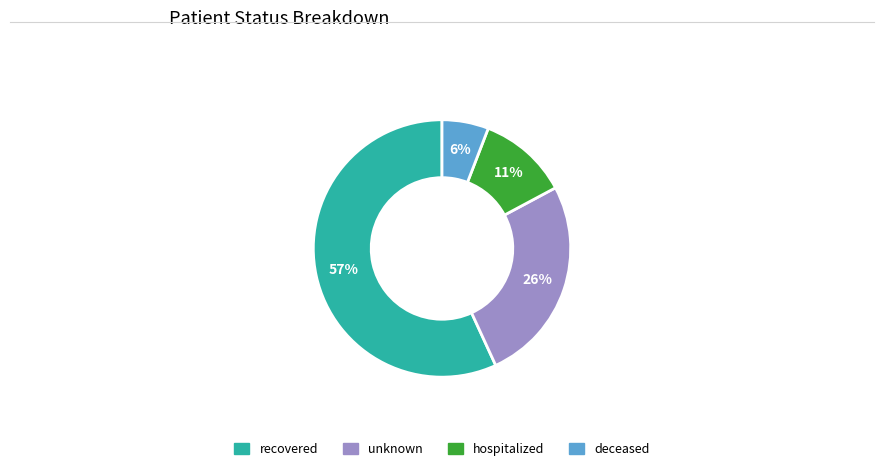

To the nearest percent, what is the difference between the deceased and hospitalized slice percentages?

5%